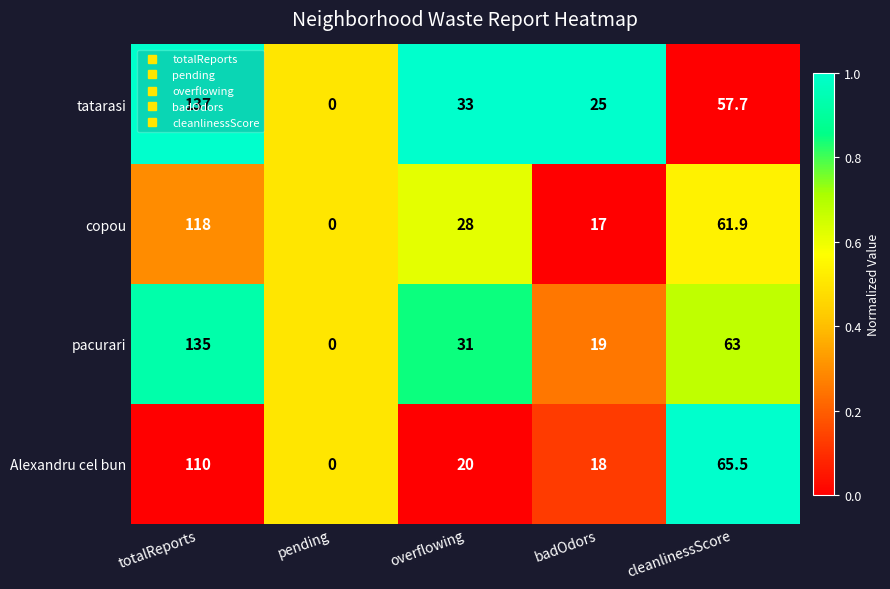

How many data points does each series have?

5